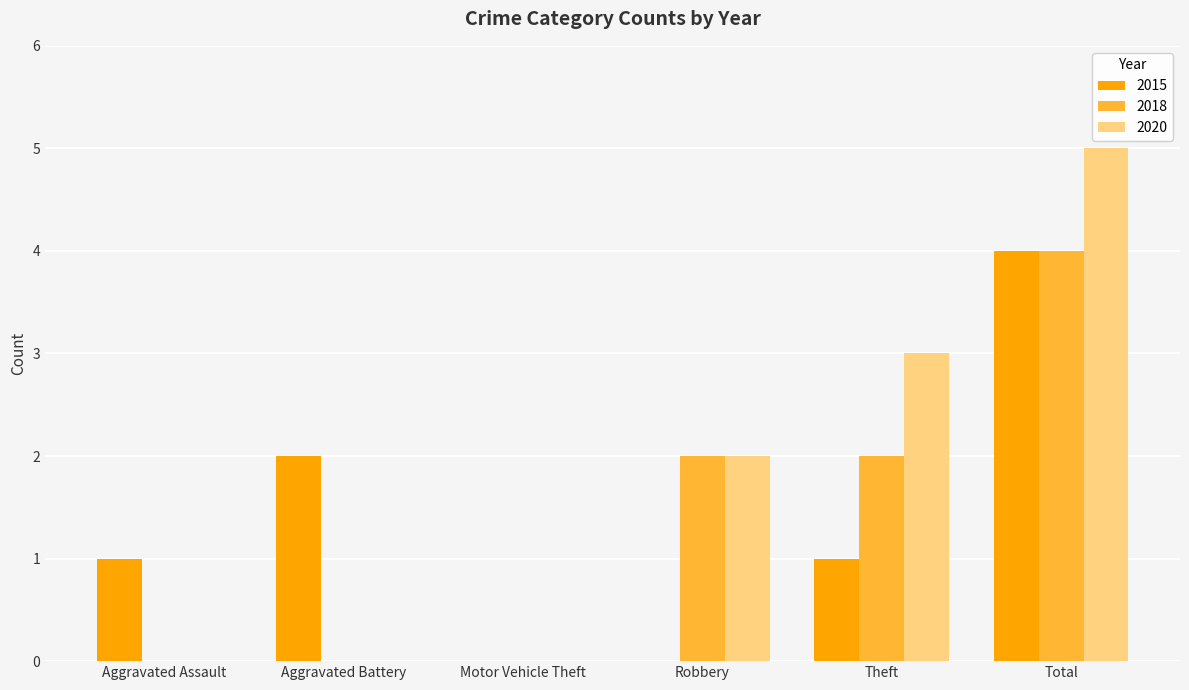

How many data points does each series have?

6